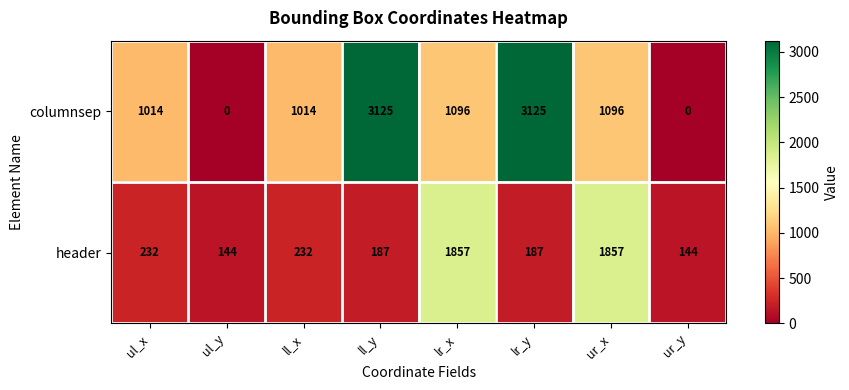

How many distinct data groups are displayed?

2